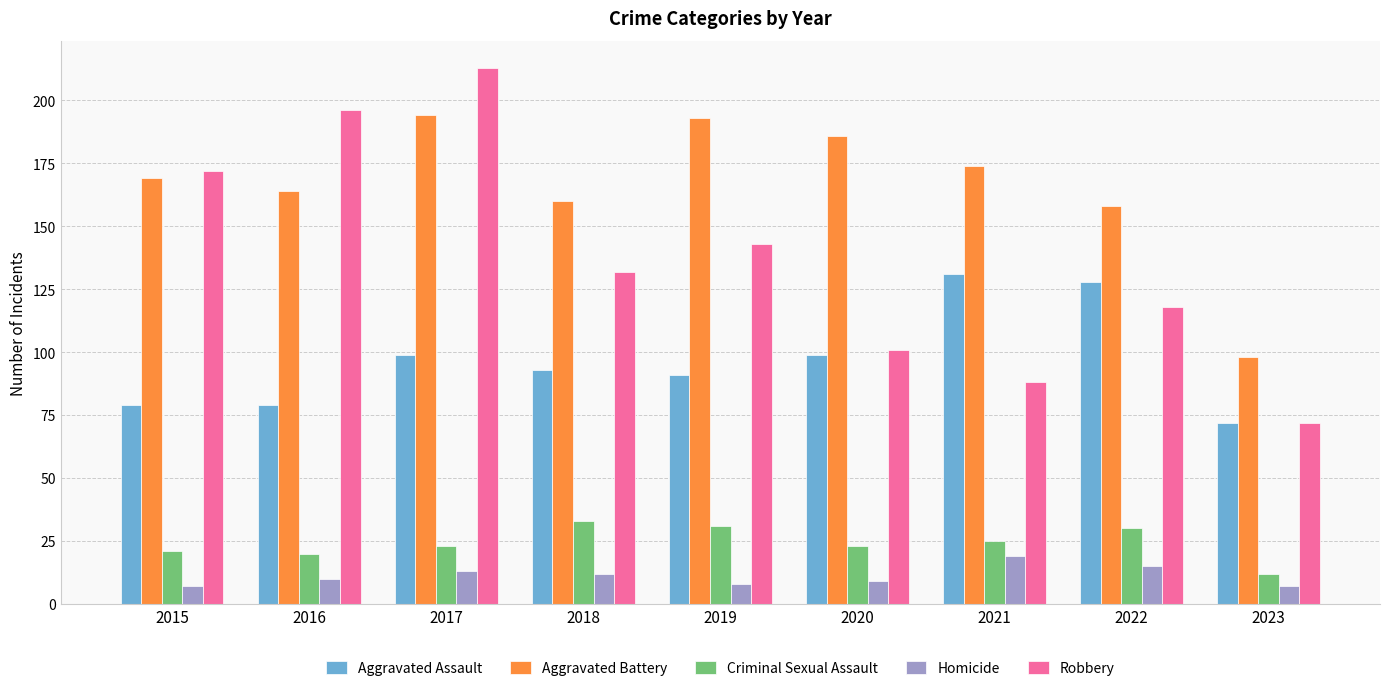

At which category is the sum across all series the highest?

2017